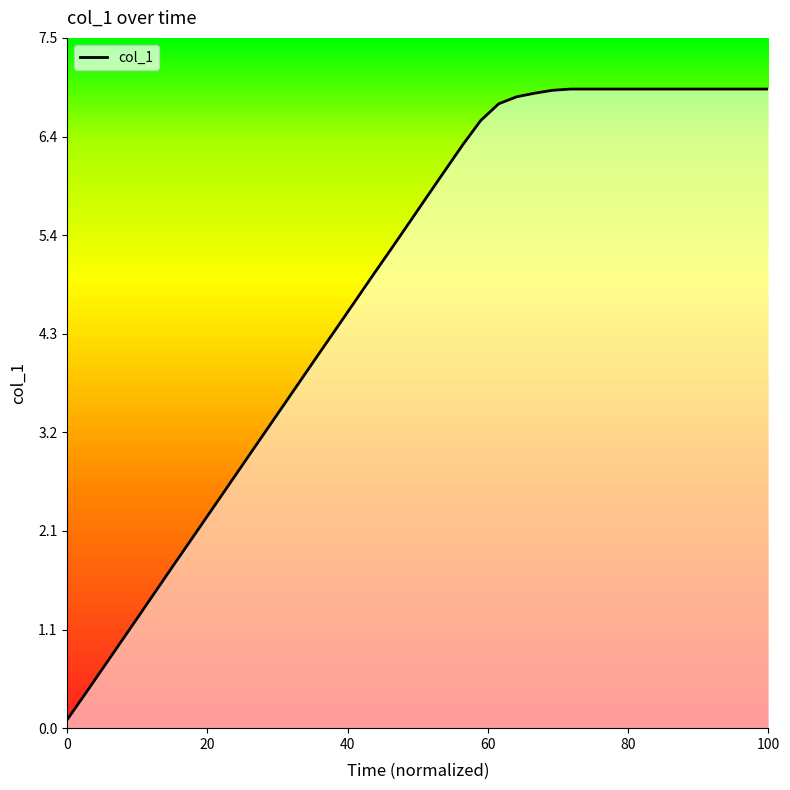

What is the maximum value shown in the chart?

6.9